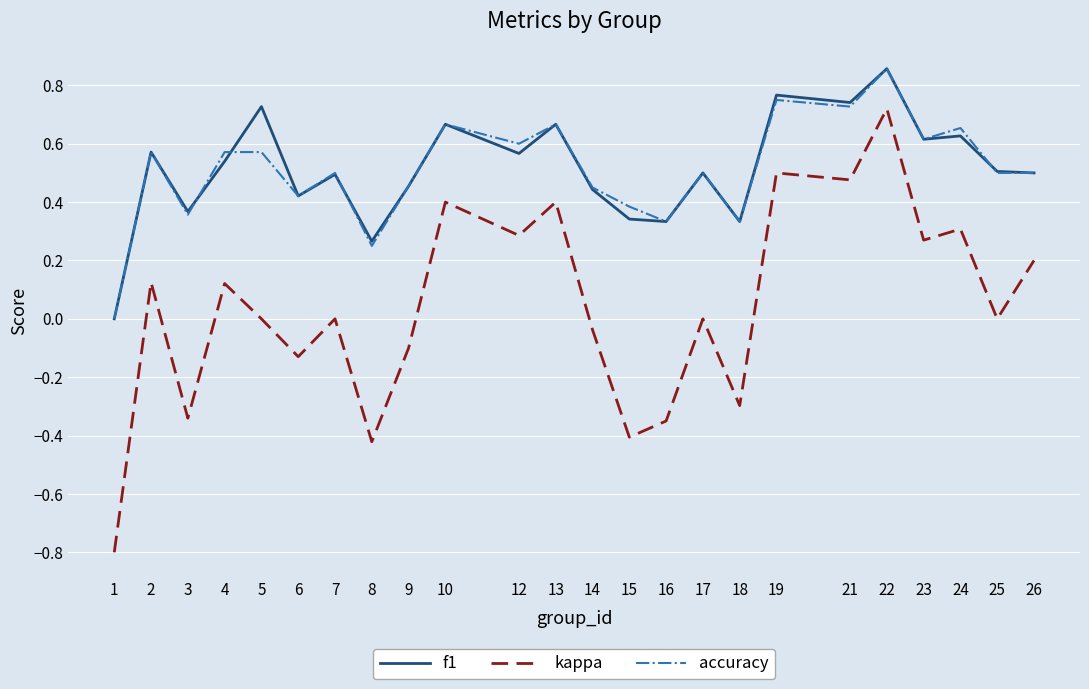

Count the accuracy values in the range 0 to 1.

24